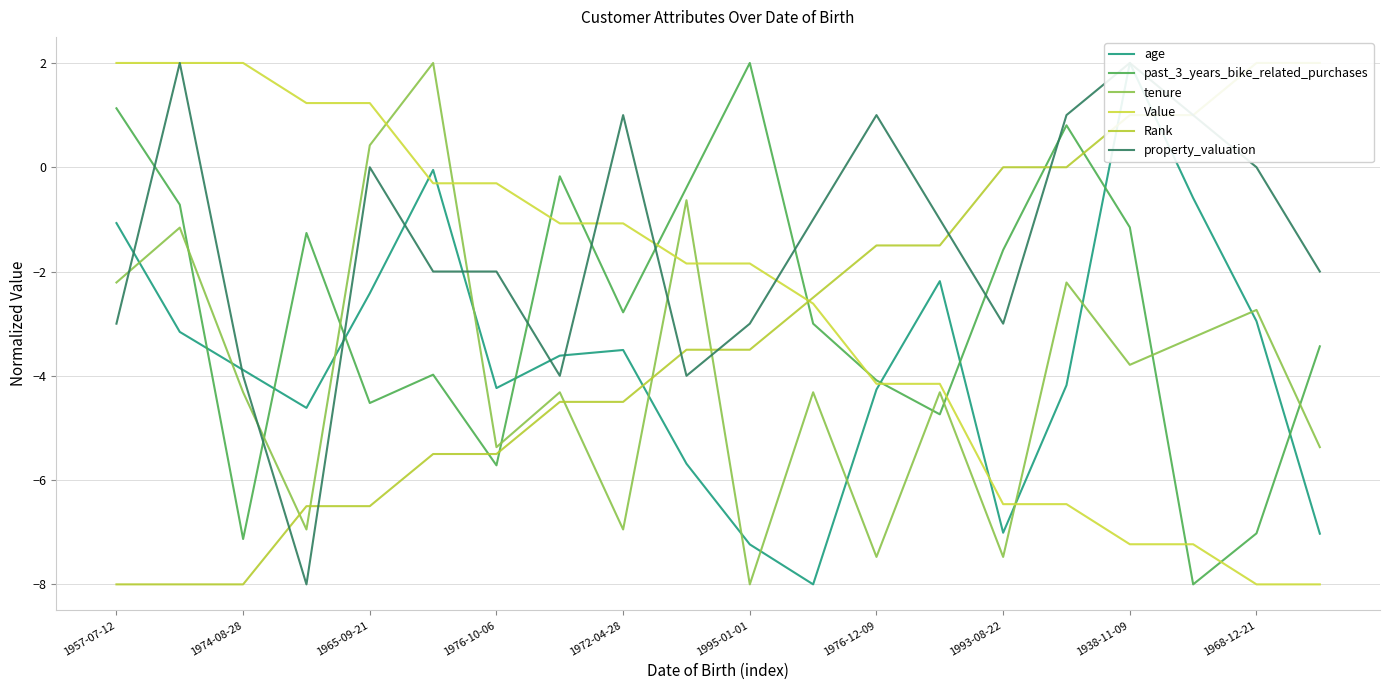

What is the minimum value for past_3_years_bike_related_purchases?

-8.0